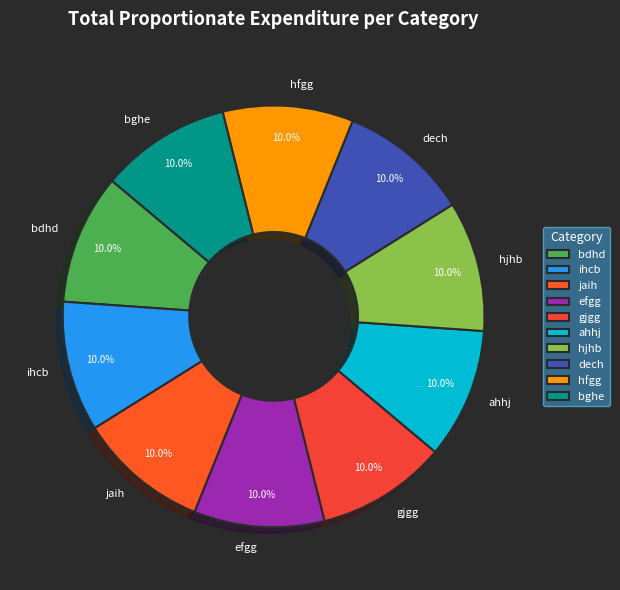

True or false: hfgg accounts for 21% of the total.

False